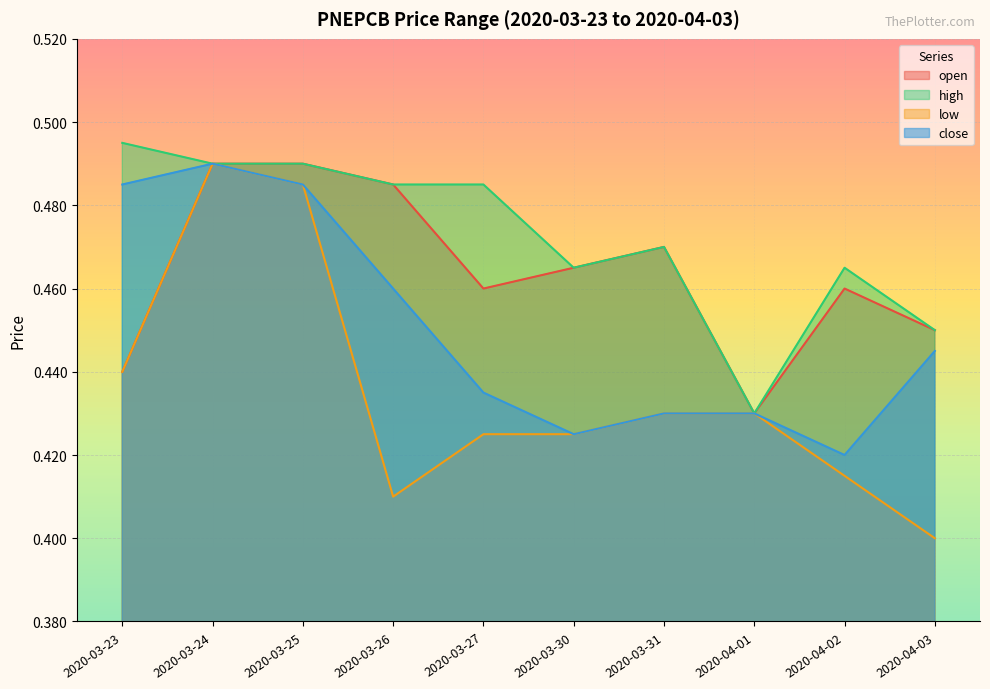

Between 2020-04-01 and 2020-04-03, which is larger?

2020-04-03